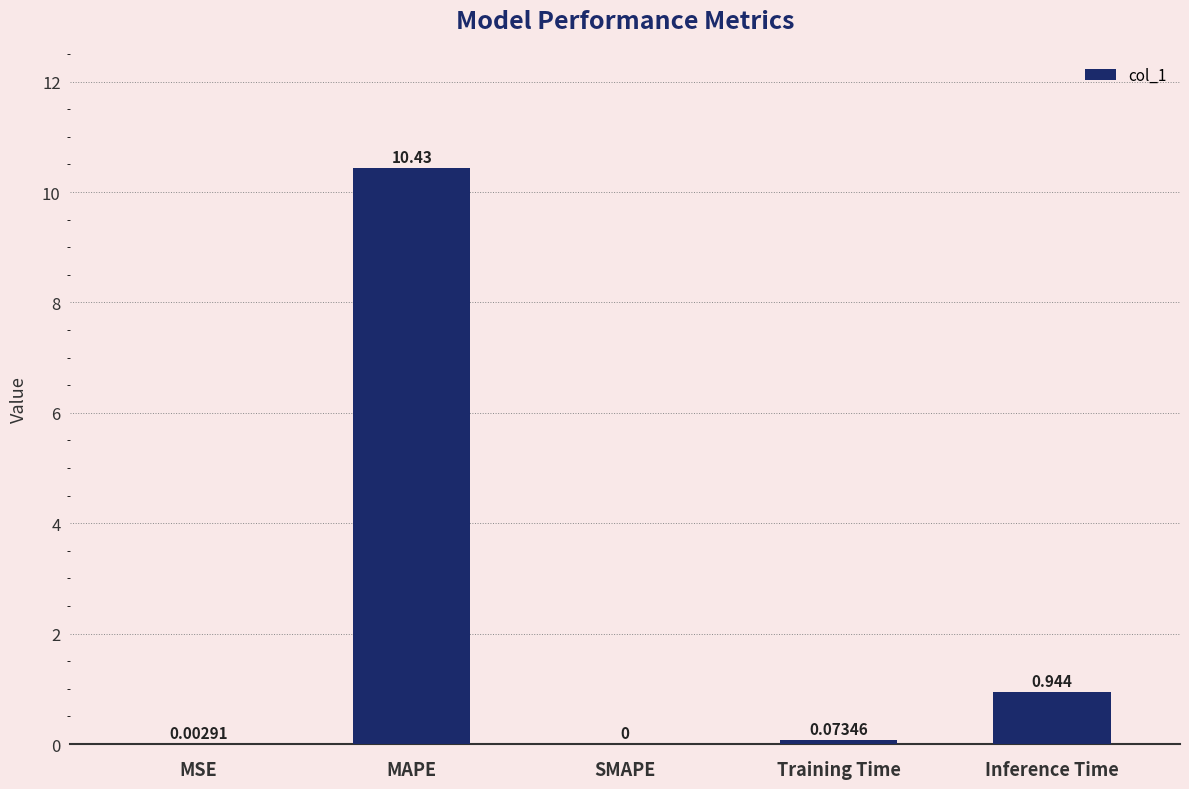

The value at SMAPE is 5.6. True or false?

False